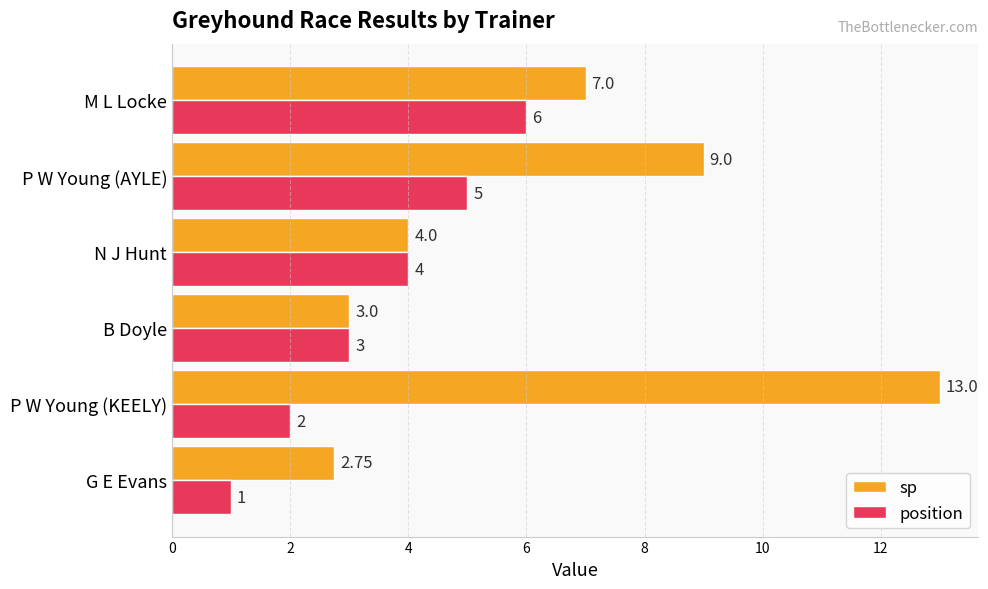

Is the value of position at P W Young (KEELY) greater than the value of sp at P W Young (KEELY)?

No